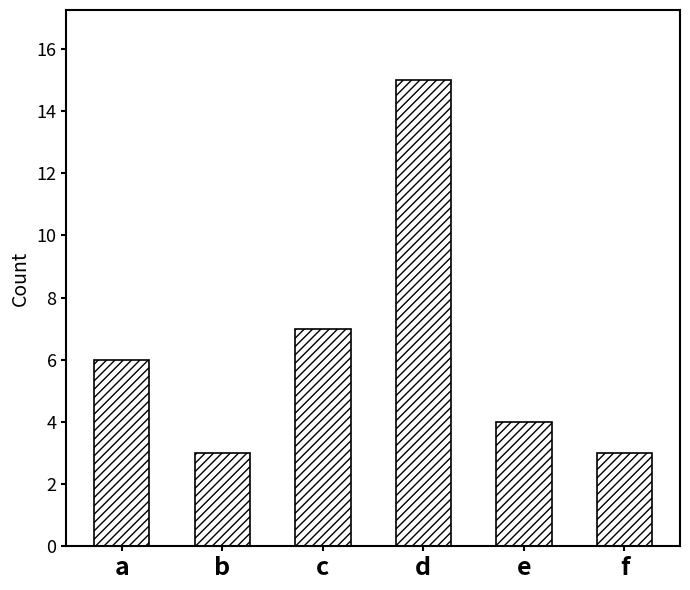

What is the value of the 6th bar from the left?

3